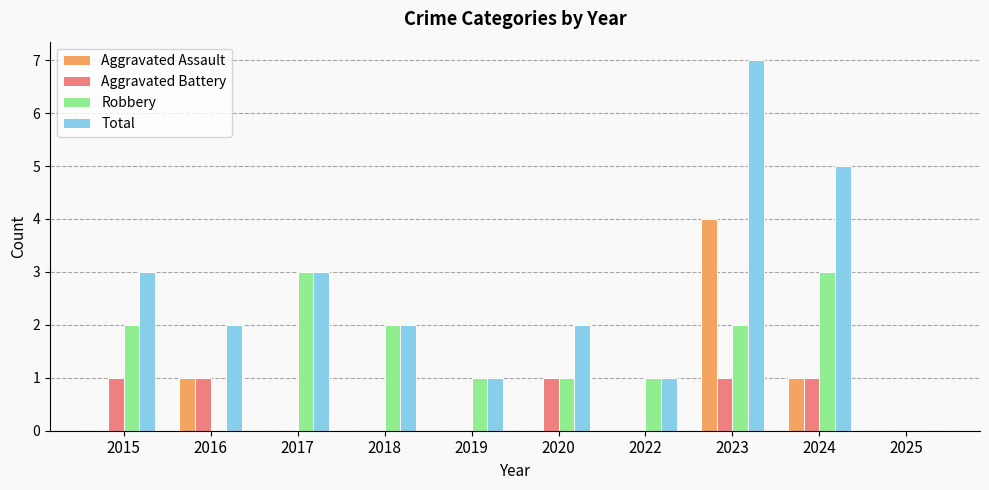

At which category is the sum across all series the highest?

2023